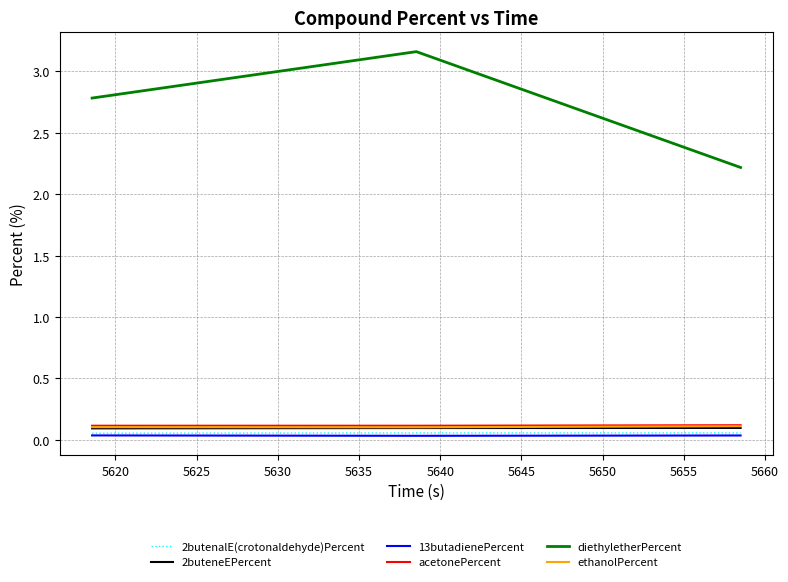

Which series has the largest total across all categories?

diethyletherPercent